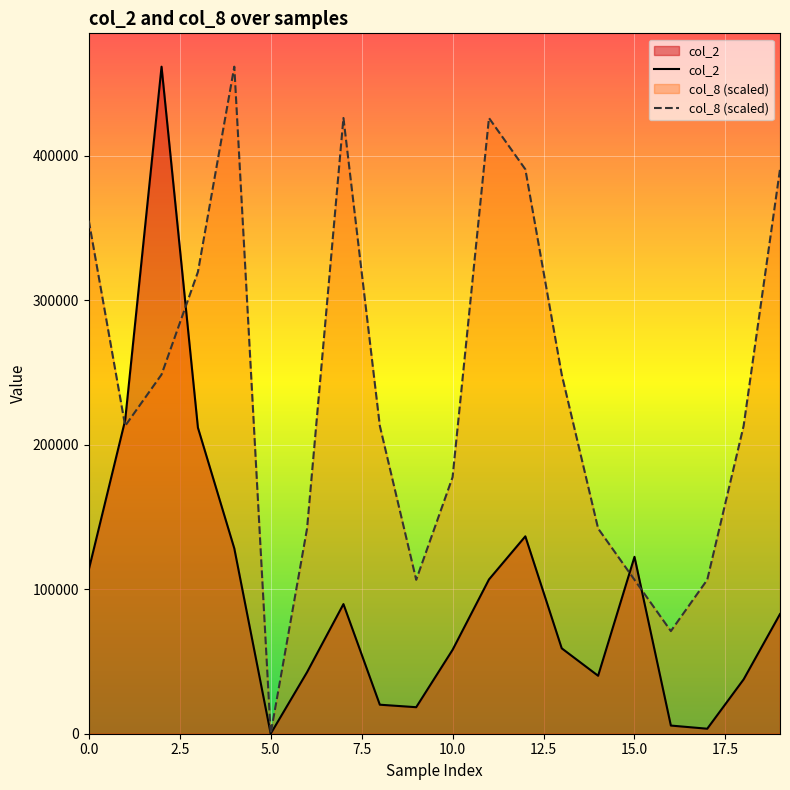

Which category has the lowest value in the col_8 (scaled) series?

5.0